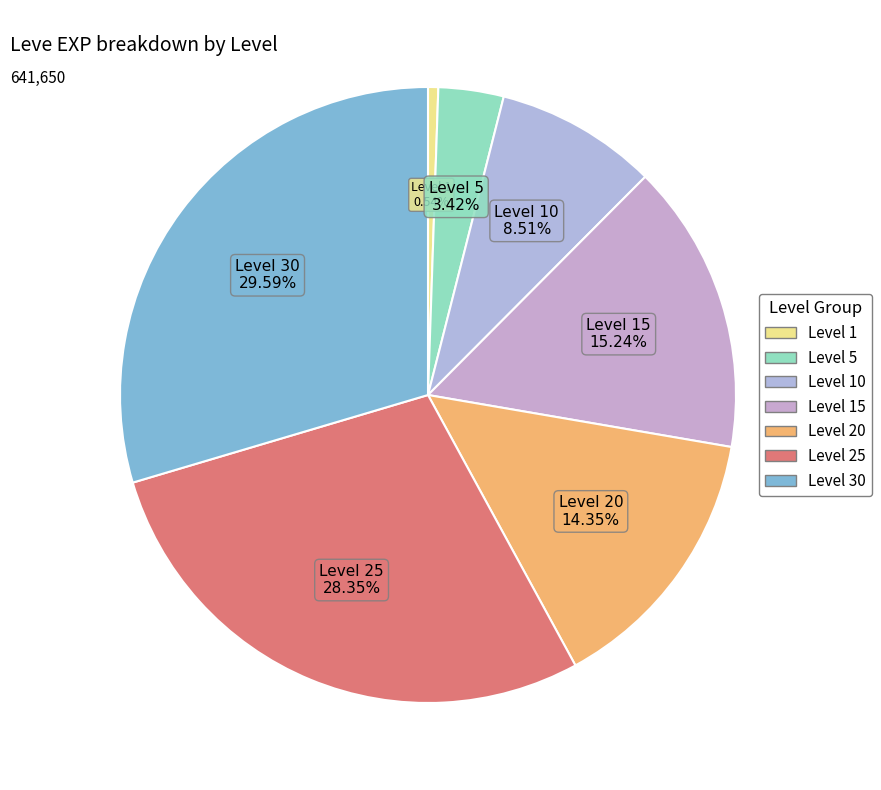

How many segments does this pie chart have?

7